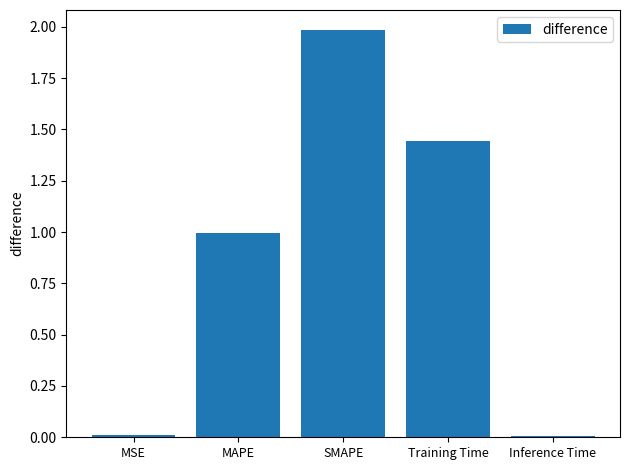

Is it true that the value at SMAPE is 2.0?

True